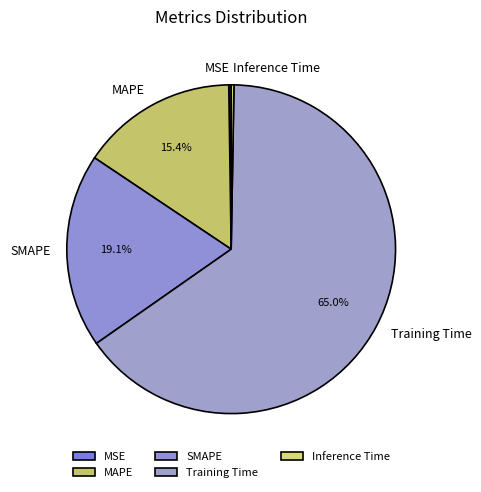

To the nearest percent, what portion does SMAPE represent?

19%